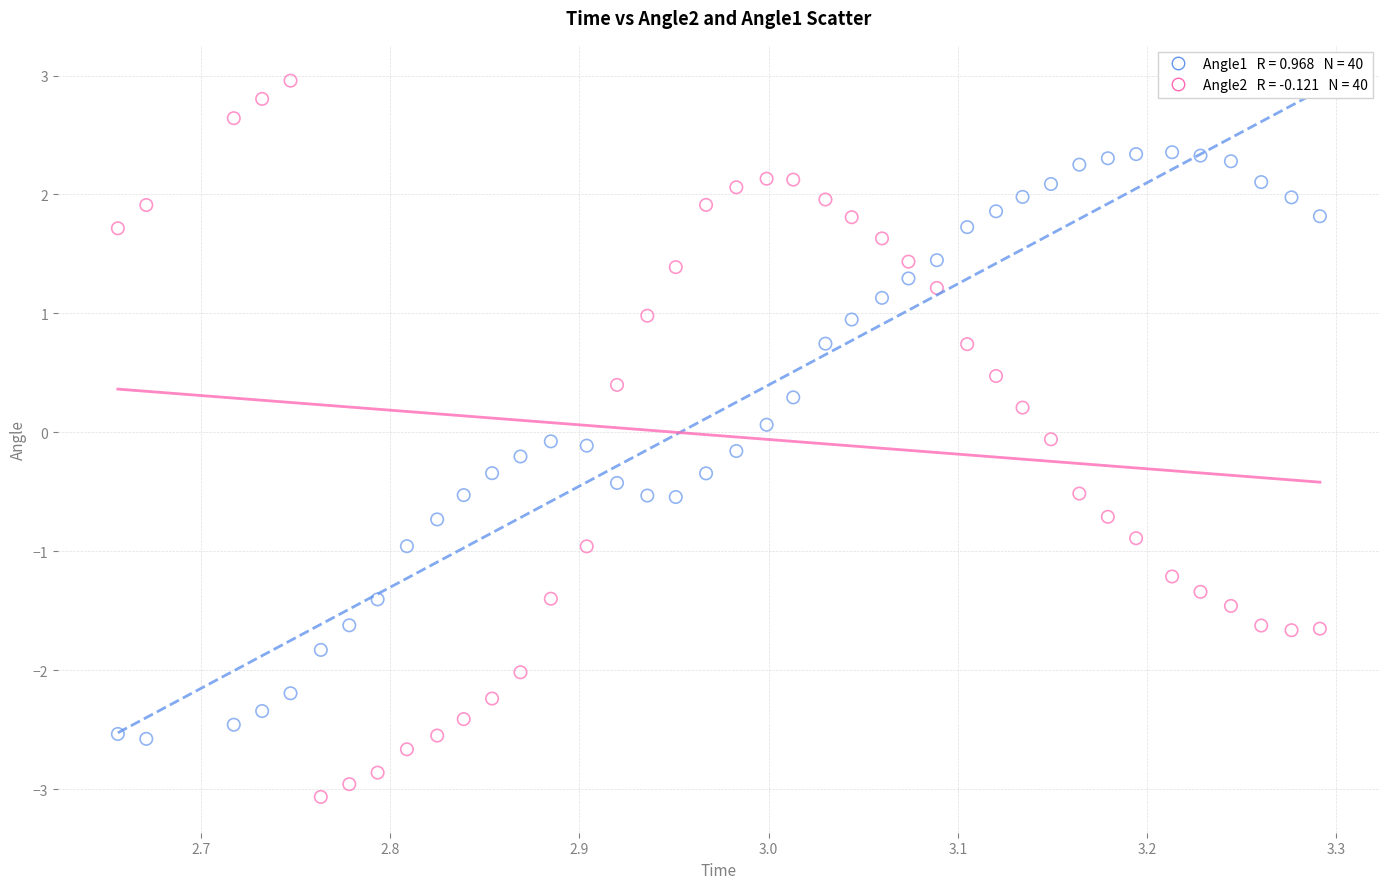

Across all data points, what is the range of X values (max minus min)?

0.6